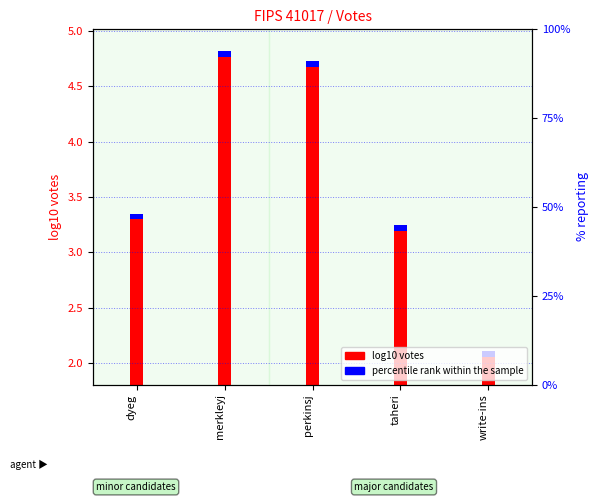

Where does the data first go above 3?

dyeg